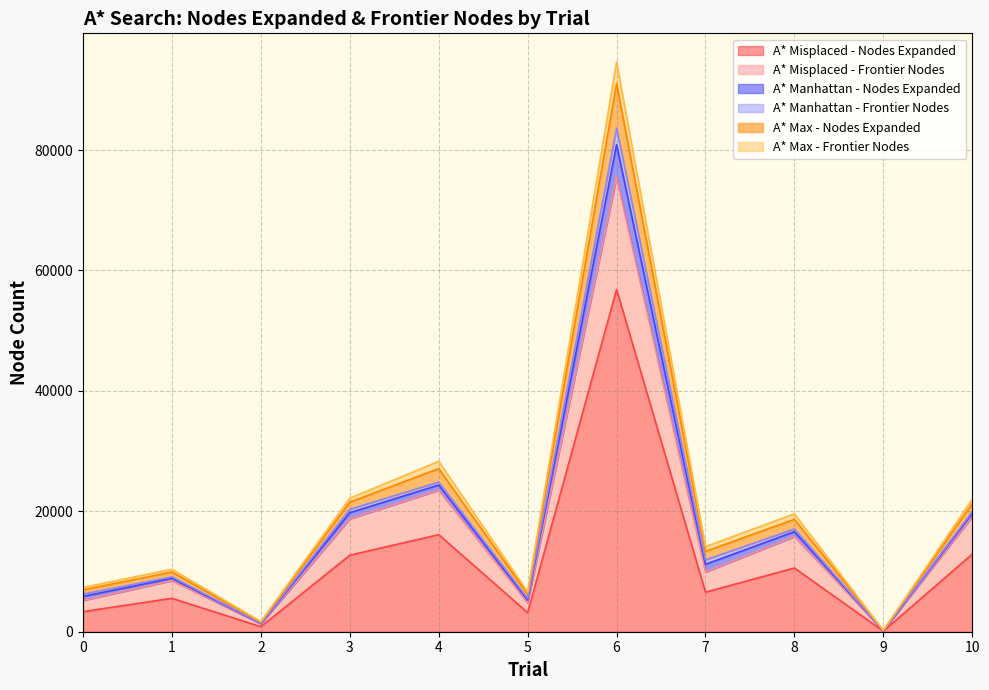

At which category is the sum across all series the highest?

6